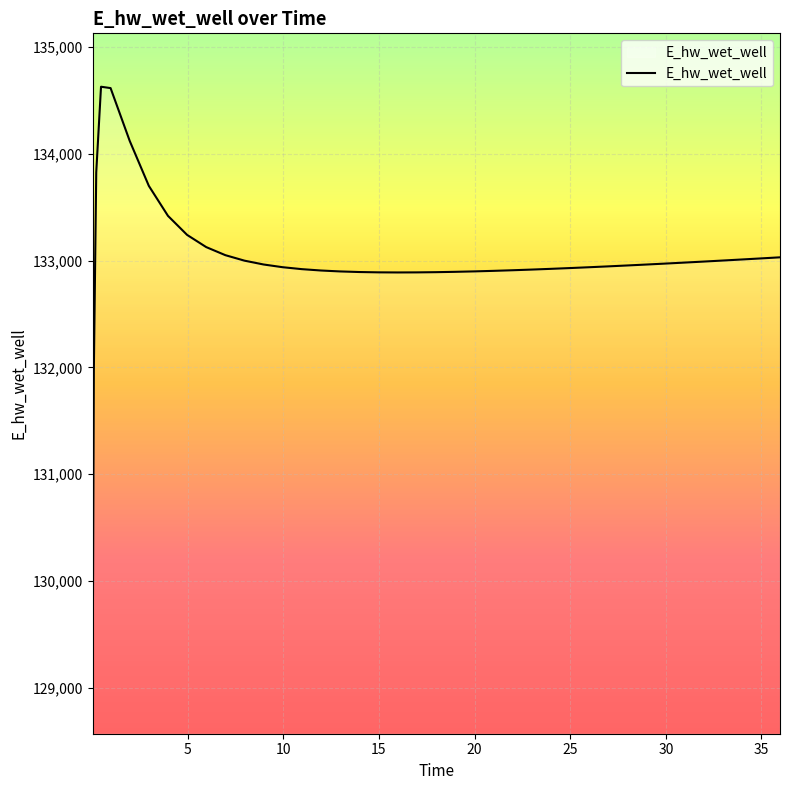

What is the maximum value shown in the chart?

134628.0